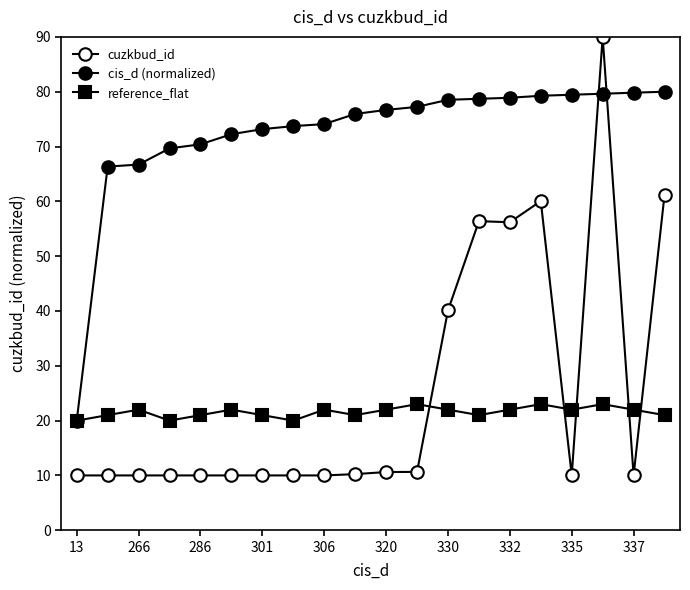

How many data points in reference_flat are above 22?

3